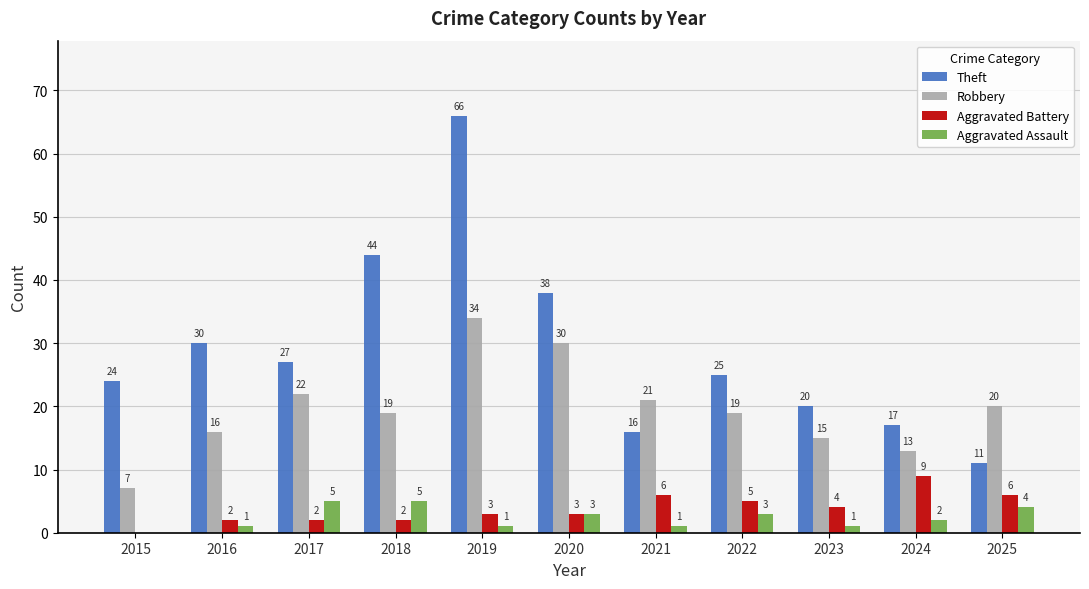

At which label is Aggravated Battery closest to 4?

2023